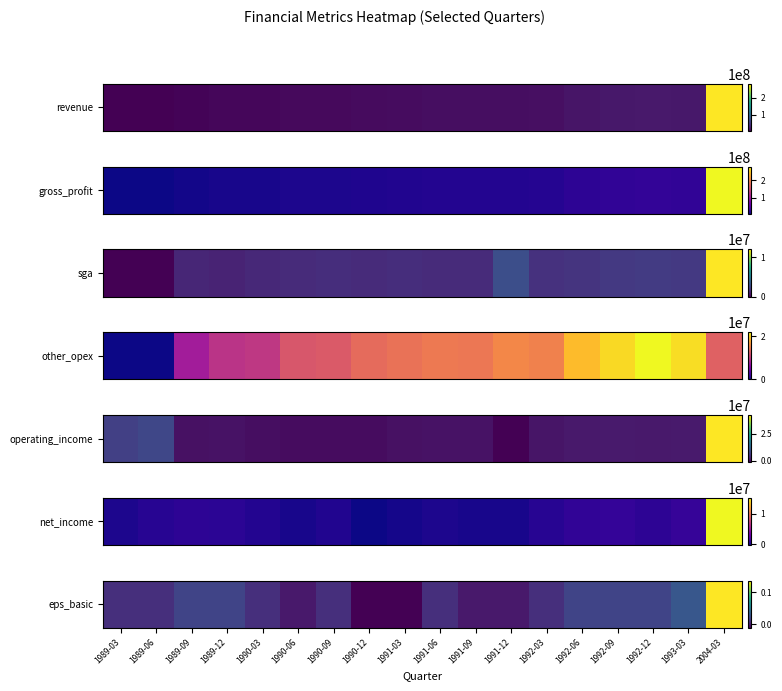

Is it true that the value at 1990-12 is -0.0?

False